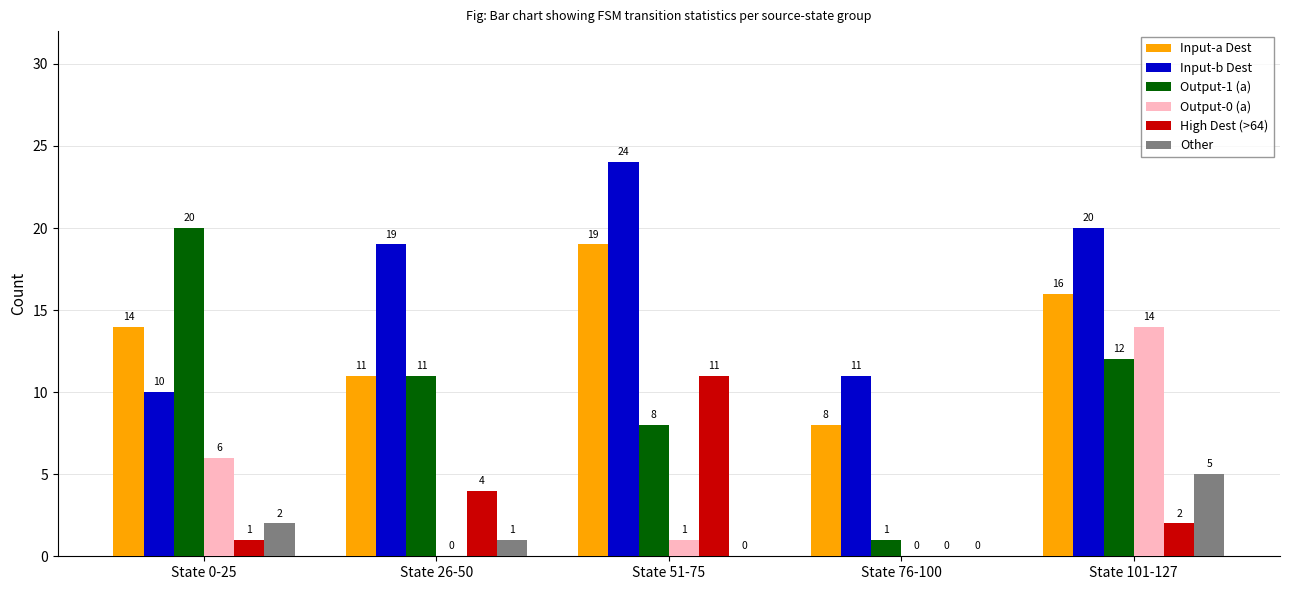

What are all the series names shown in the legend?

Input-a Dest, Input-b Dest, Output-1 (a), Output-0 (a), High Dest (>64), Other